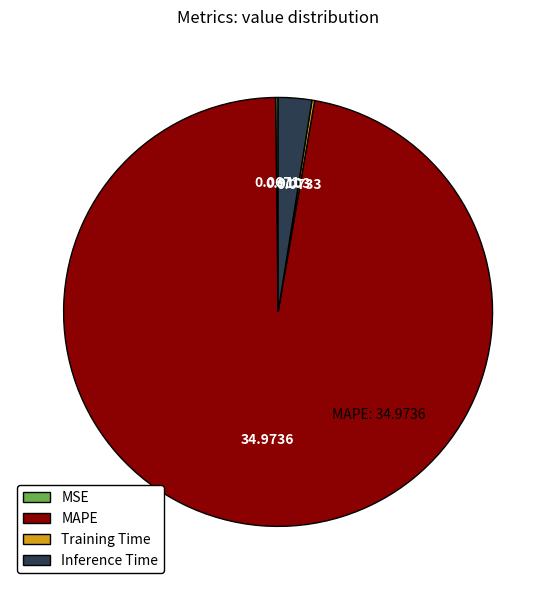

Is there a majority slice in this chart?

Yes